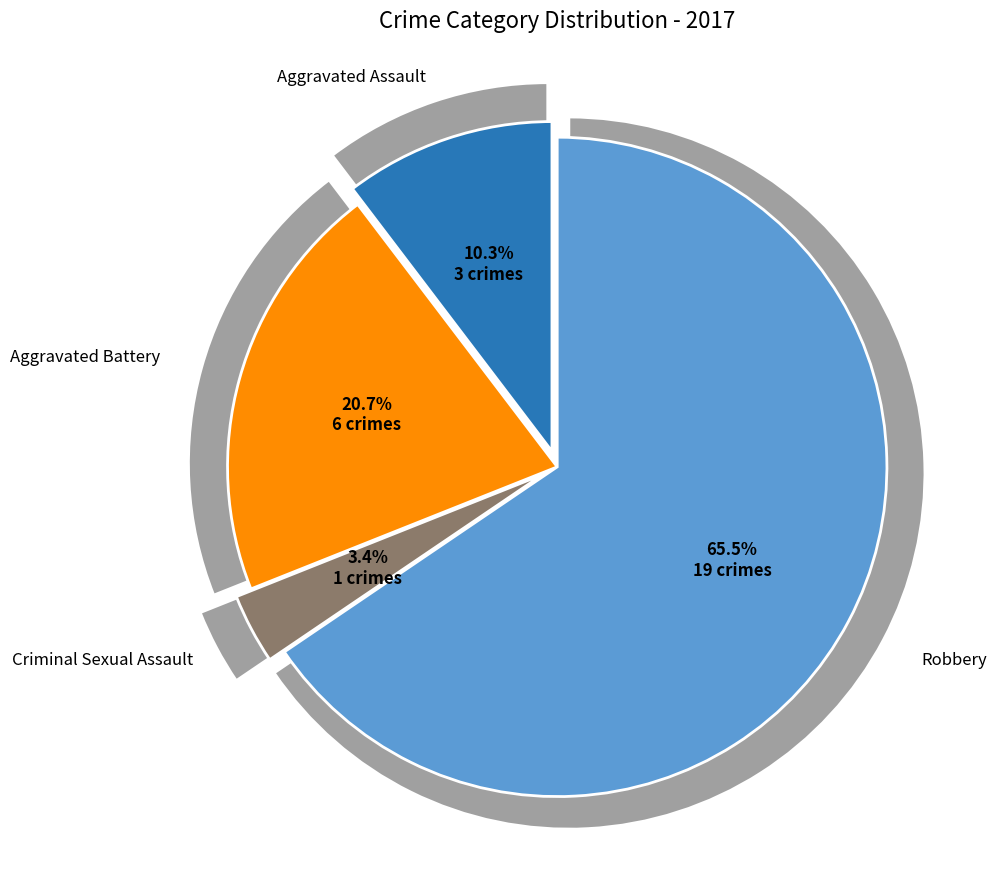

Is there any slice that represents more than half of the pie?

Yes